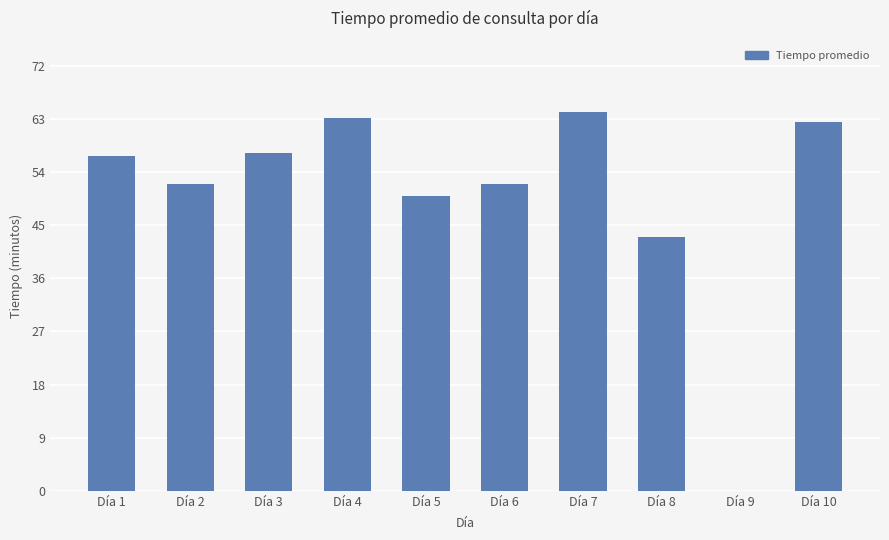

What is the change in value from Día 1 to Día 6?

-4.8